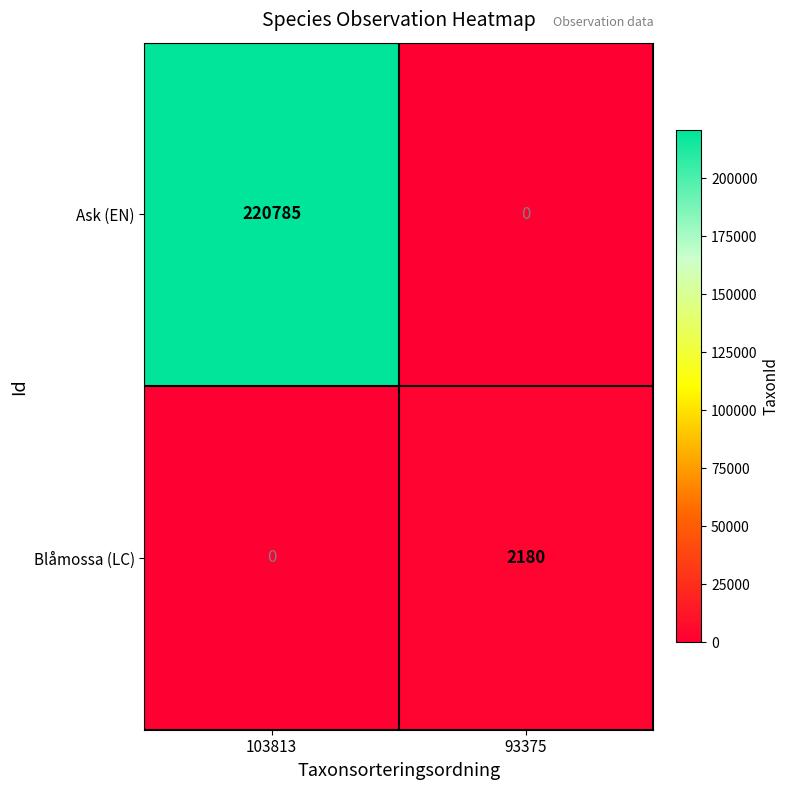

Between 103813 and 93375, which series saw the biggest shift?

Ask (EN)